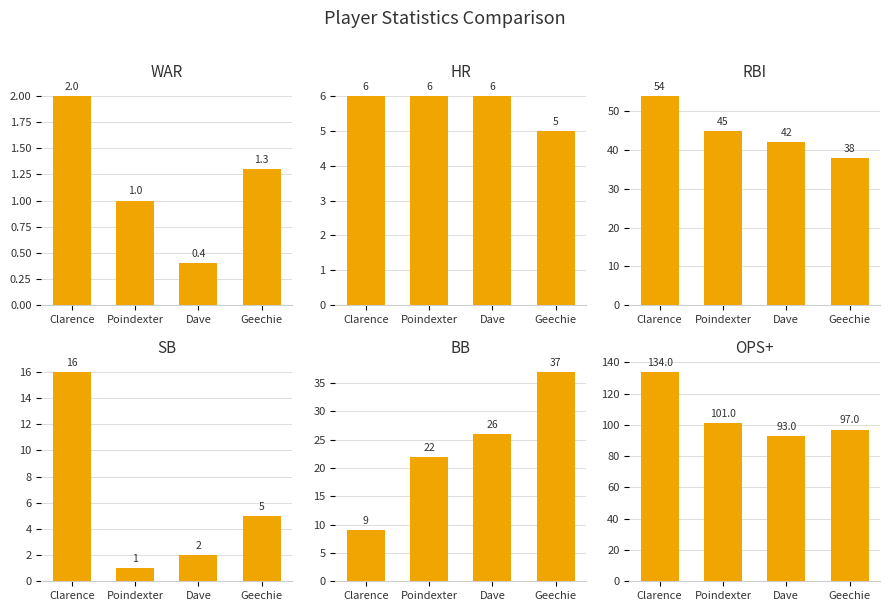

What is the label of the 3rd bar from the left?

Dave